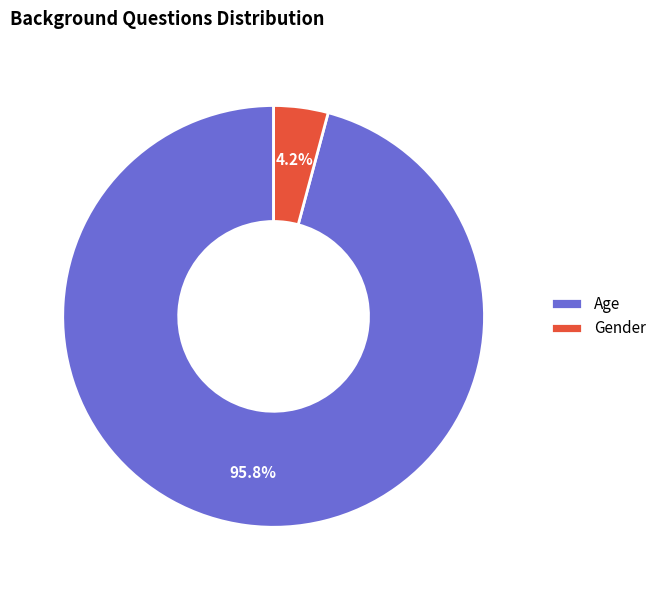

Which slice is the largest?

Age